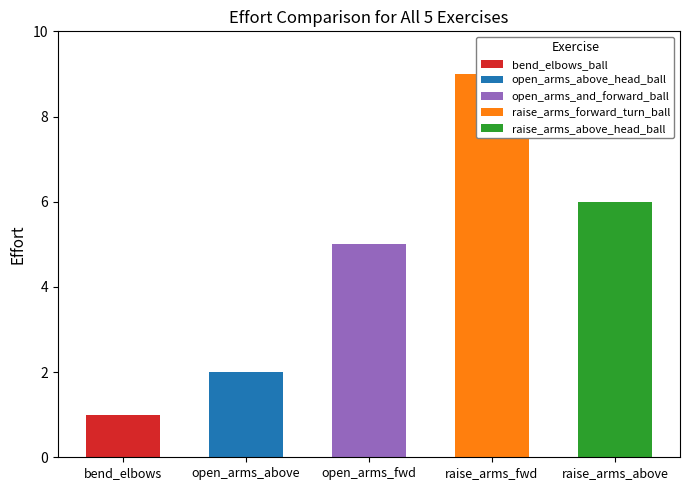

List the labels in order of value, largest first.

raise_arms_forward_turn_ball, raise_arms_above_head_ball, open_arms_and_forward_ball, open_arms_above_head_ball, bend_elbows_ball